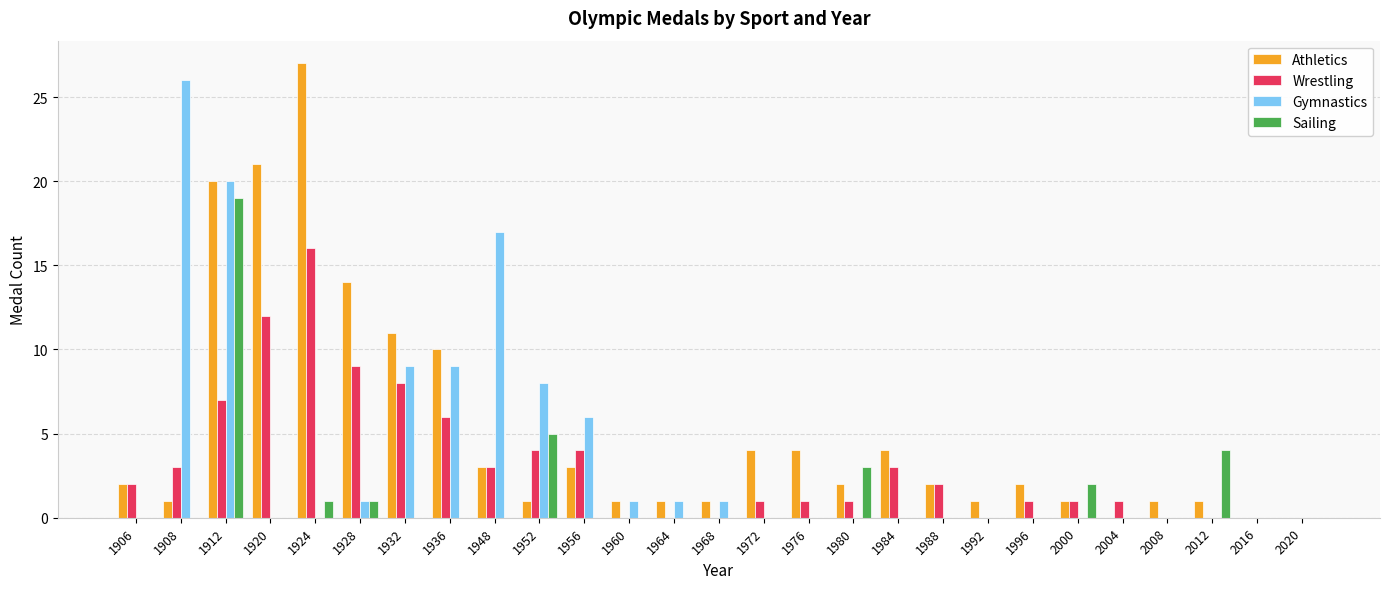

Between 1906 and 1968, which series saw the biggest shift?

Wrestling